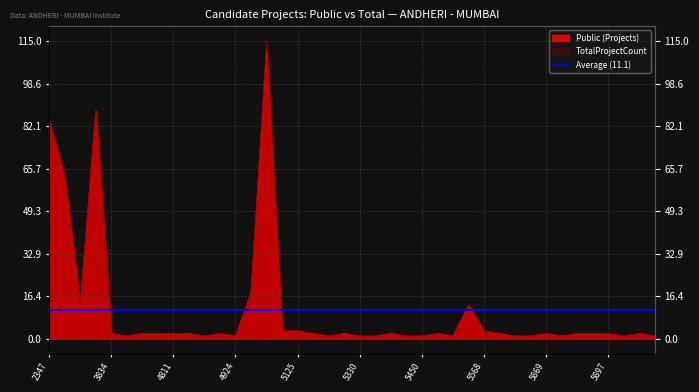

What is the highest value of the Public series?

112